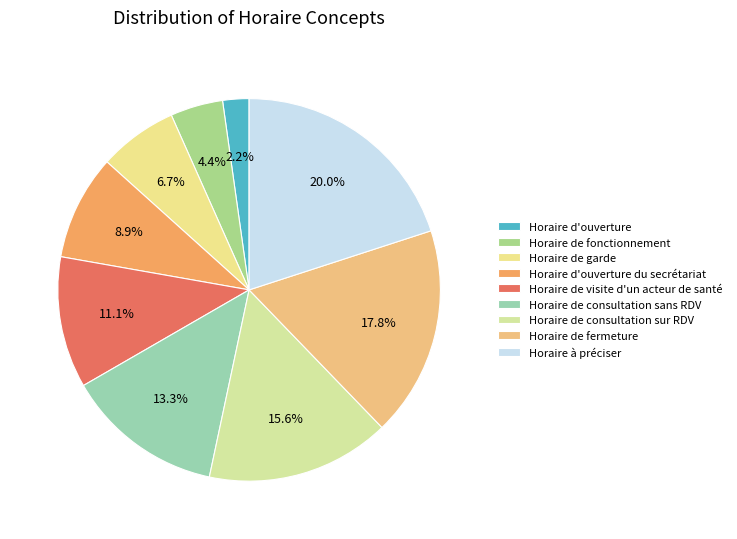

To the nearest percent, what portion does Horaire à préciser represent?

20%